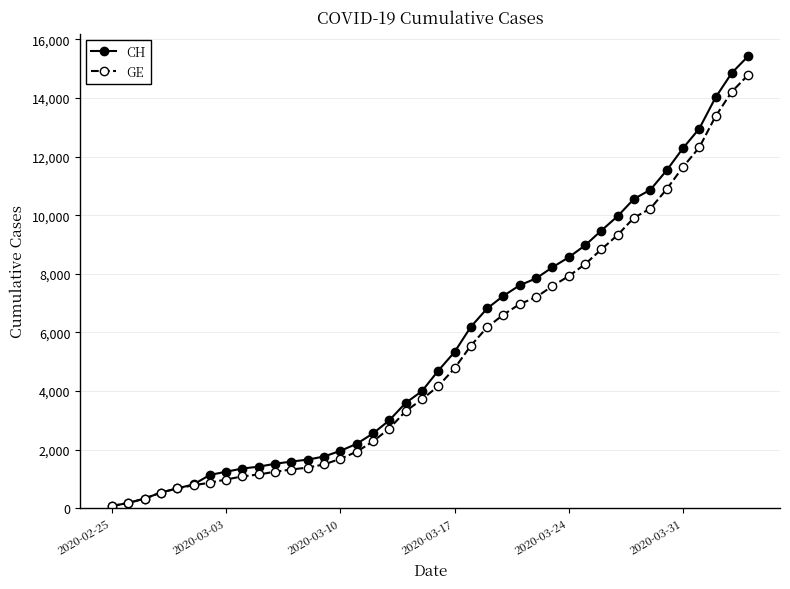

Rank the series by their maximum value, from lowest to highest.

GE, CH